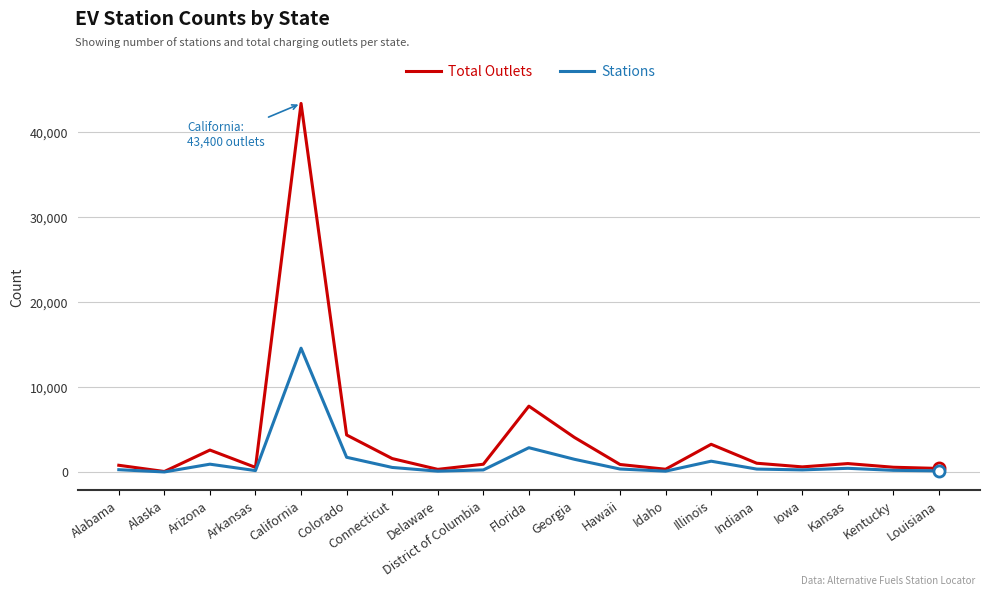

What are all the series names shown in the legend?

Total Outlets, Stations